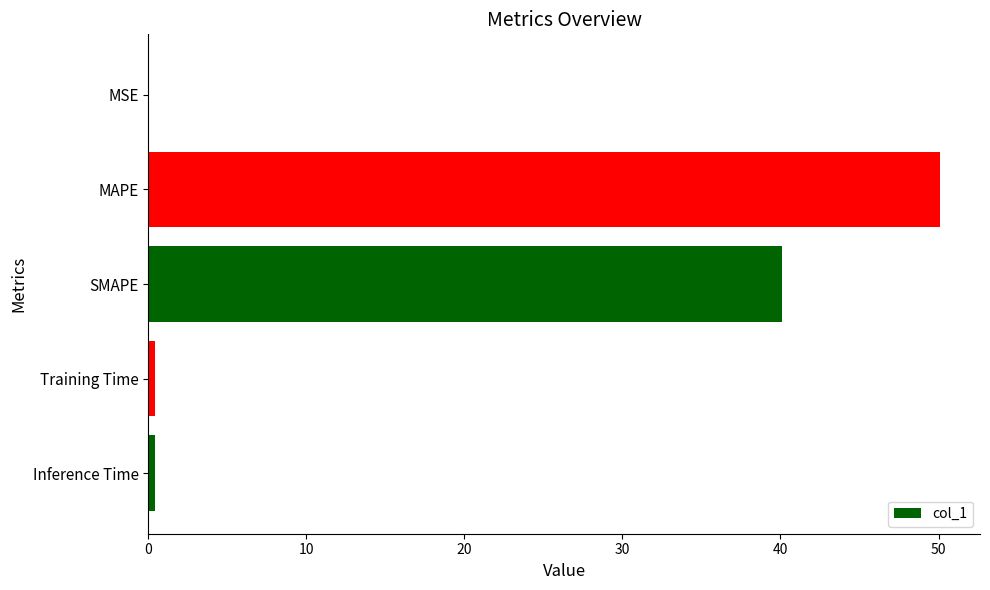

Read the value at SMAPE.

40.1